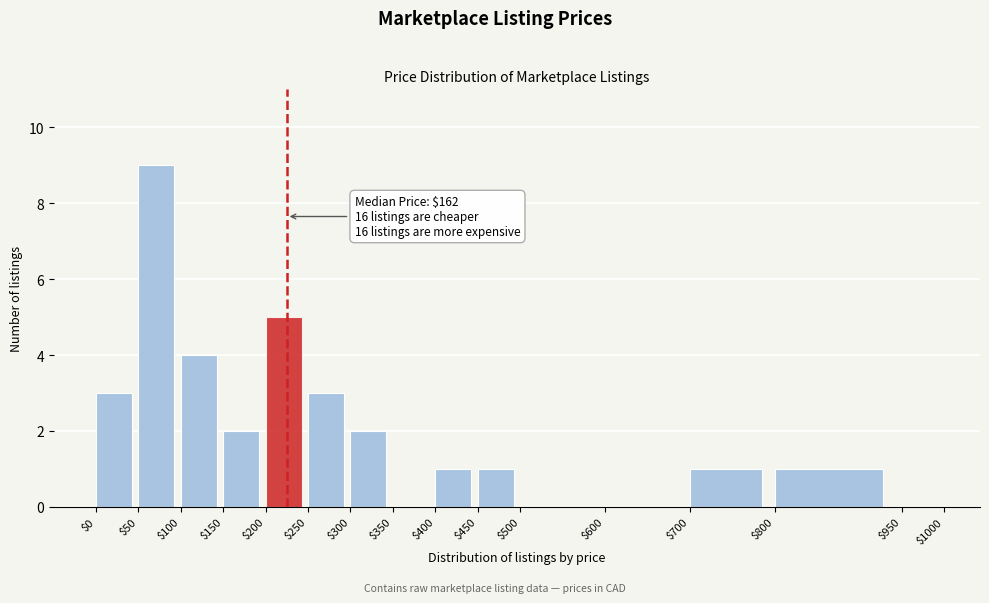

Over which range of the x-axis is the bar tallest?

$50 to $100